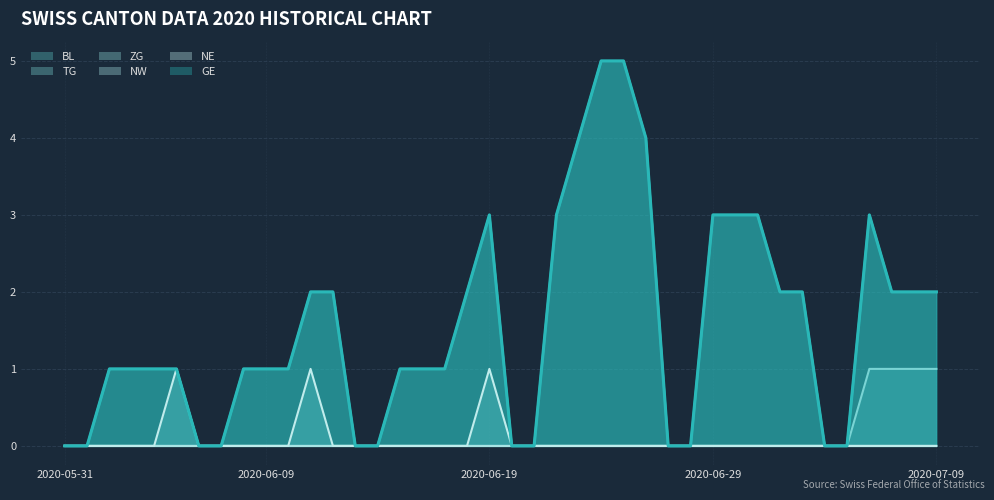

What position from the left is 2020-06-27?

28